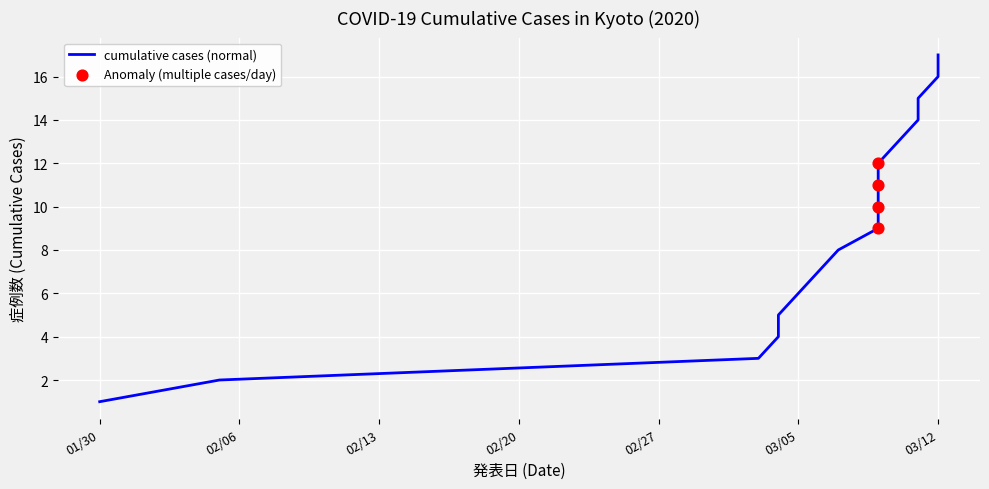

What is the change in value from 2020-03-04 to 2020-03-10?

+8